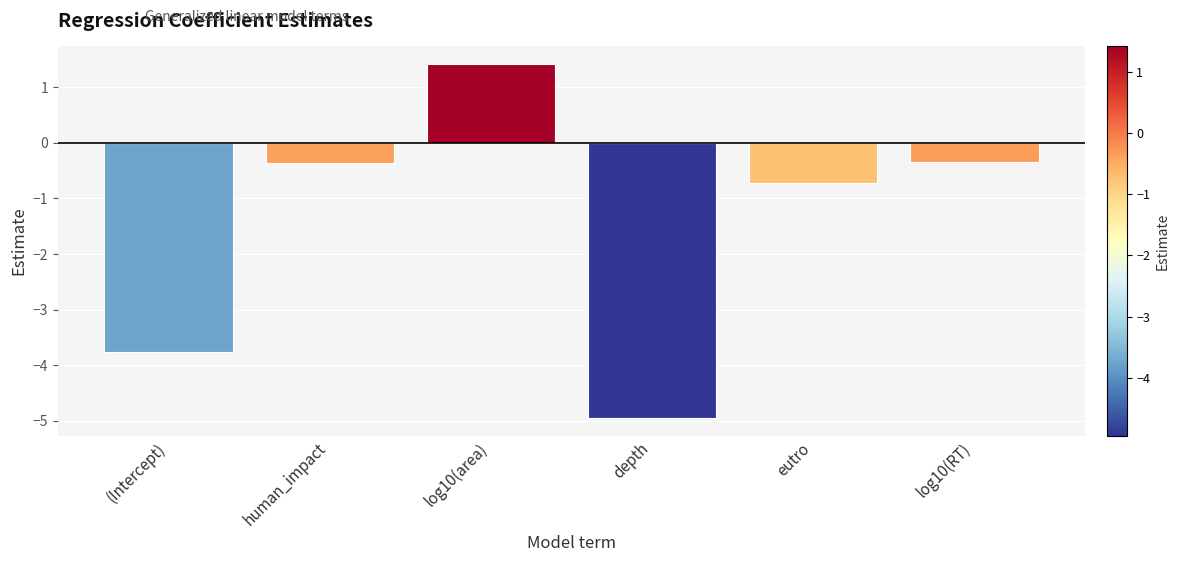

Between eutro and (Intercept), which is larger?

eutro